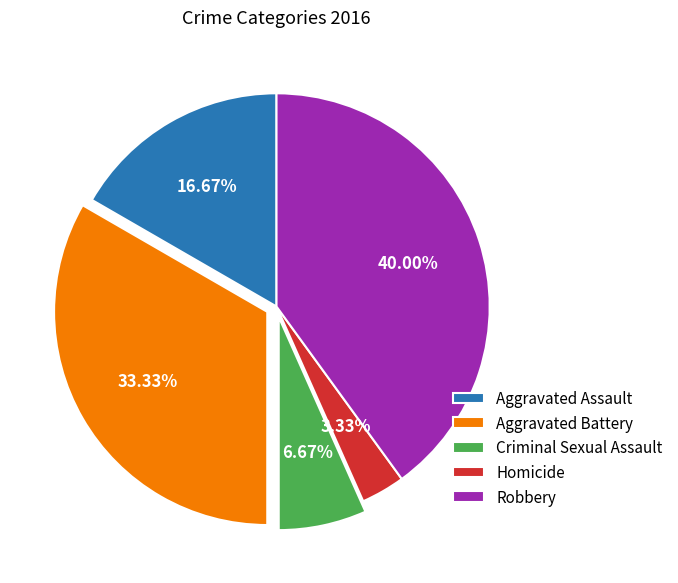

Approximately how many times larger is the value at Aggravated Assault compared to Aggravated Battery?

0.5